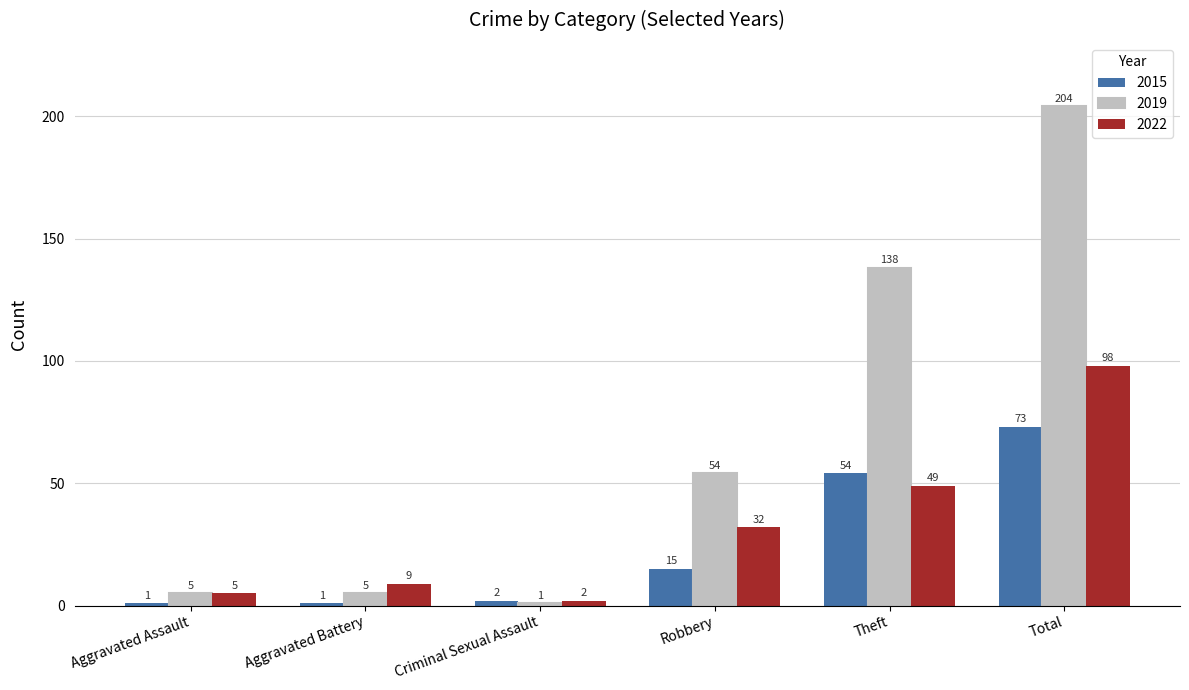

Rank the categories by 2022 value from lowest to highest.

Criminal Sexual Assault, Aggravated Assault, Aggravated Battery, Robbery, Theft, Total